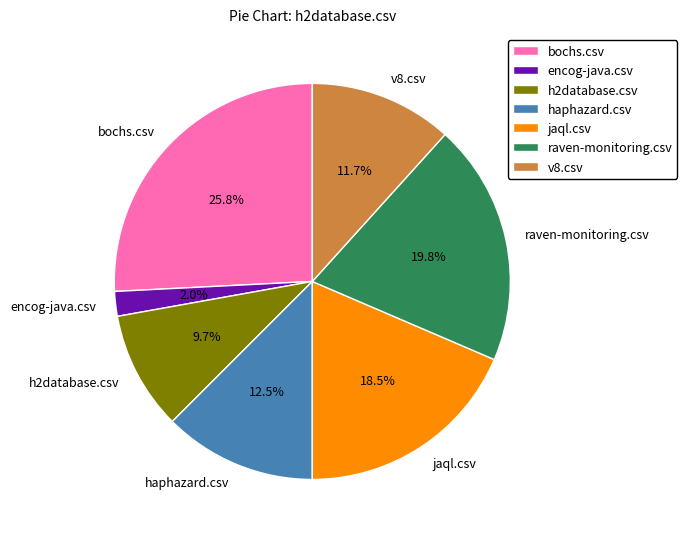

To the nearest percent, what is the average slice percentage?

14%